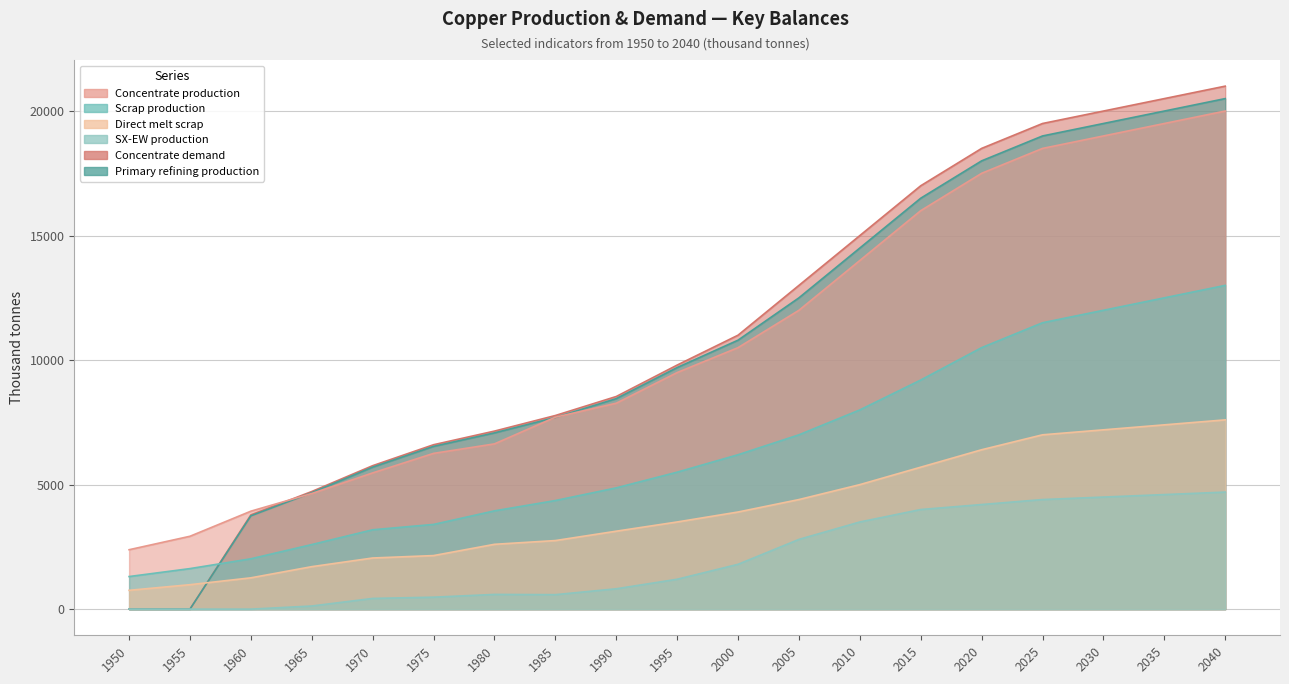

Between 2025 and 1950, which is larger?

2025